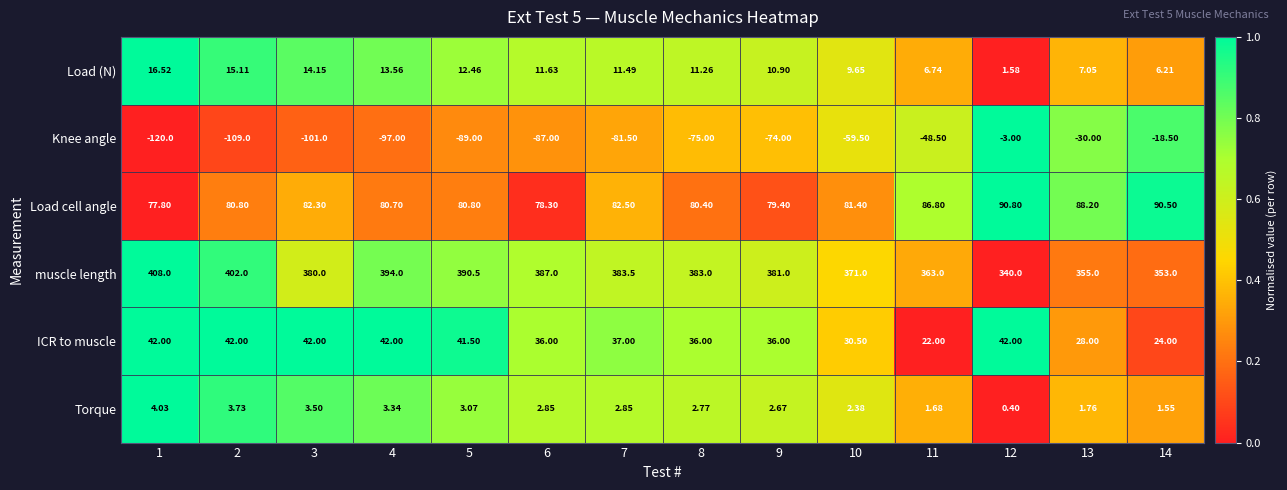

Rank the series by their maximum value, from highest to lowest.

muscle length, Load cell angle, ICR to muscle, Load (N), Torque, Knee angle